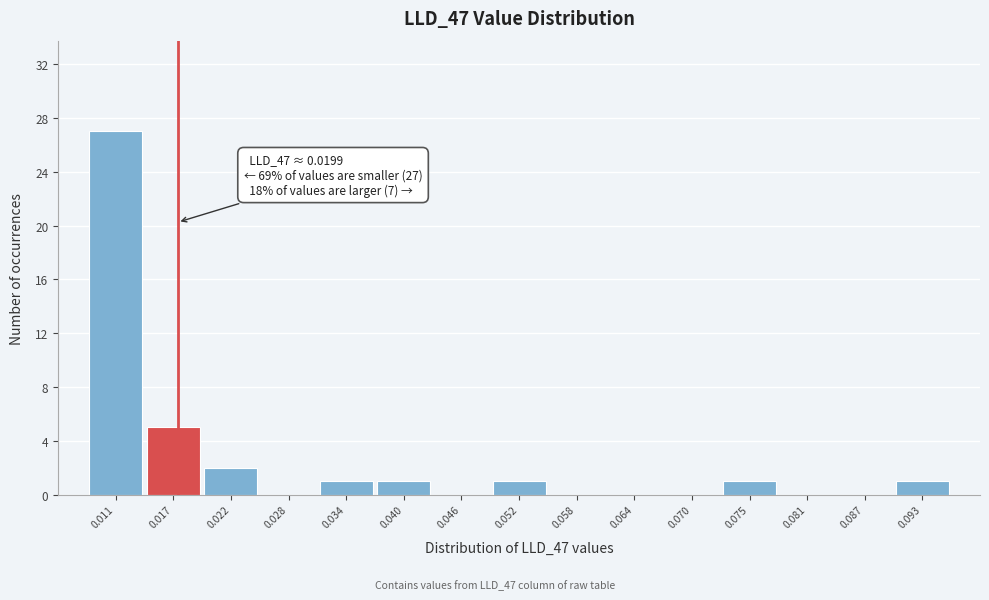

Reading right to left, transcribe all the data shown in this chart.

0.093=1	0.087=0	0.081=0	0.075=1	0.070=0	0.064=0	0.058=0	0.052=1	0.046=0	0.040=1	0.034=1	0.028=0	0.022=2	0.017=5	0.011=27